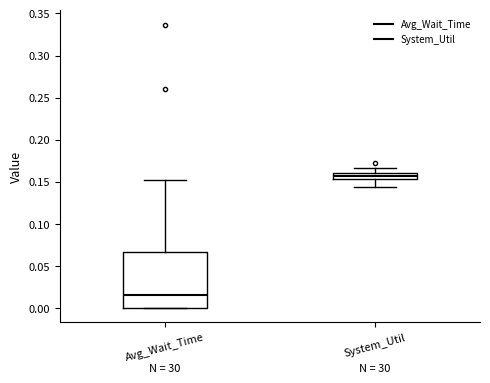

Comparing the boxes themselves (not the whiskers), which one is the tallest?

Avg_Wait_Time